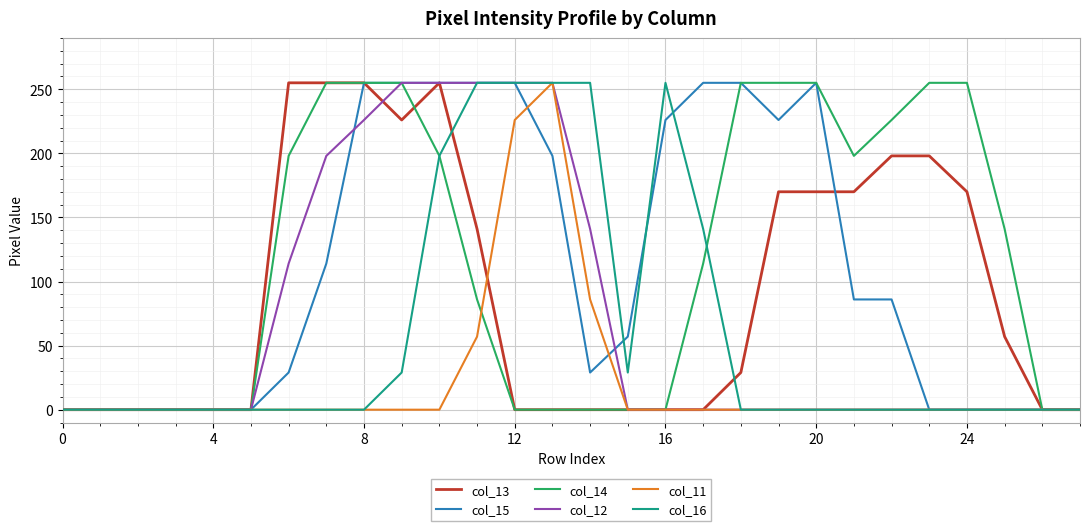

What is the sum of all col_12 values?

1954